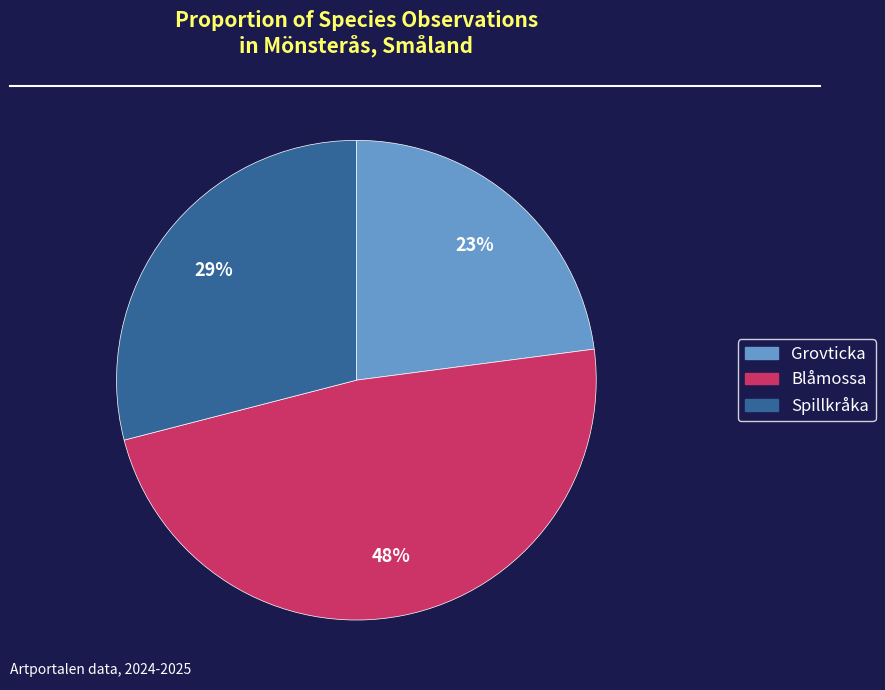

To the nearest percent, what is the average slice percentage?

33%